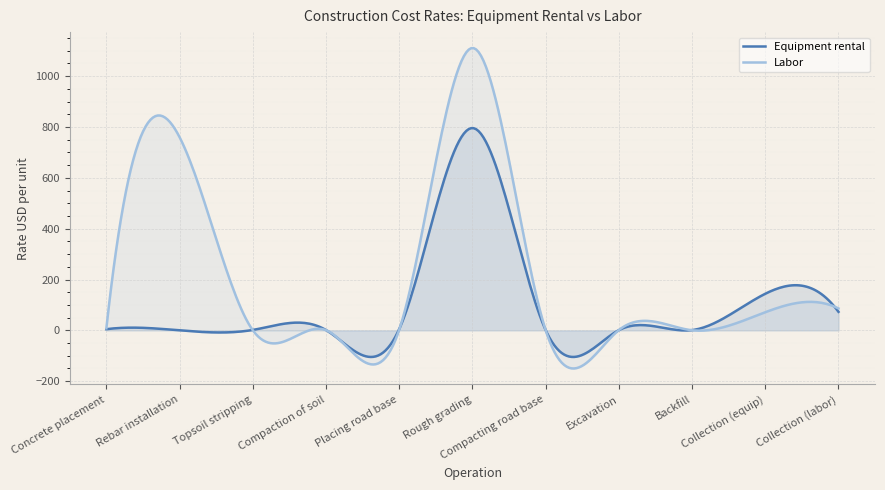

Count the number of data series in this chart.

2